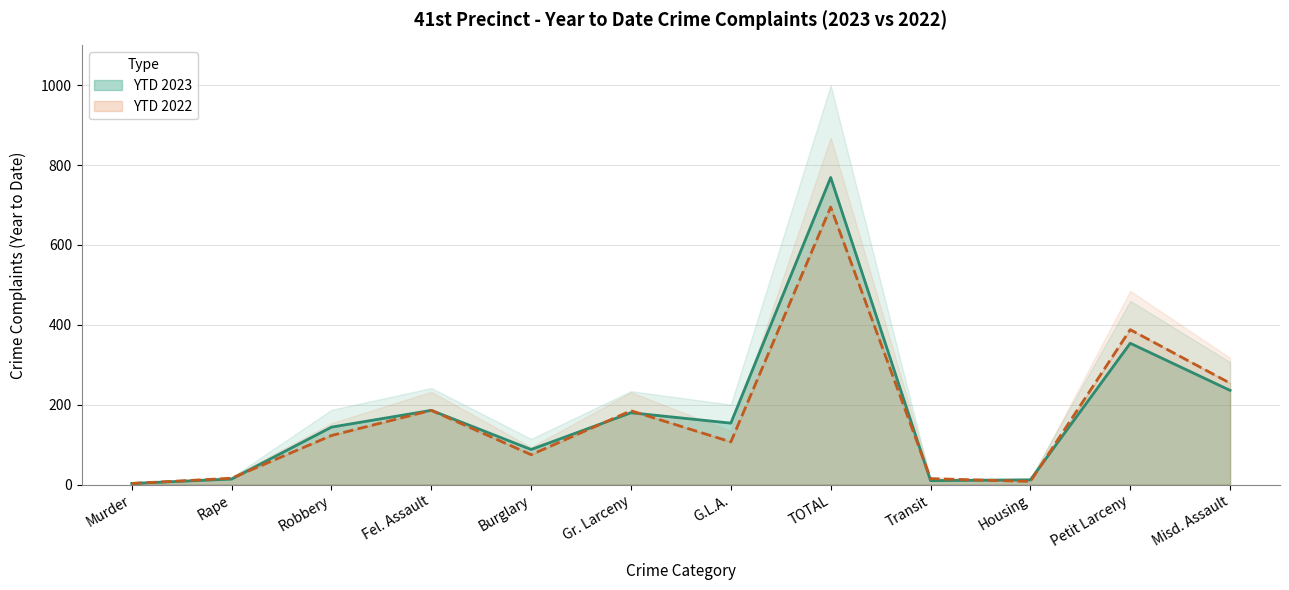

What is the highest value of the YTD 2022 series?

695